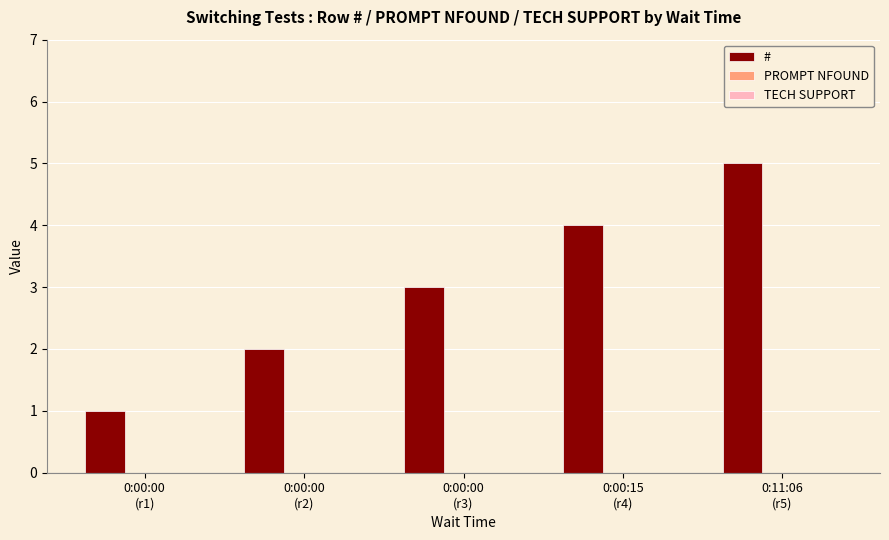

What is the sum of all values?

15